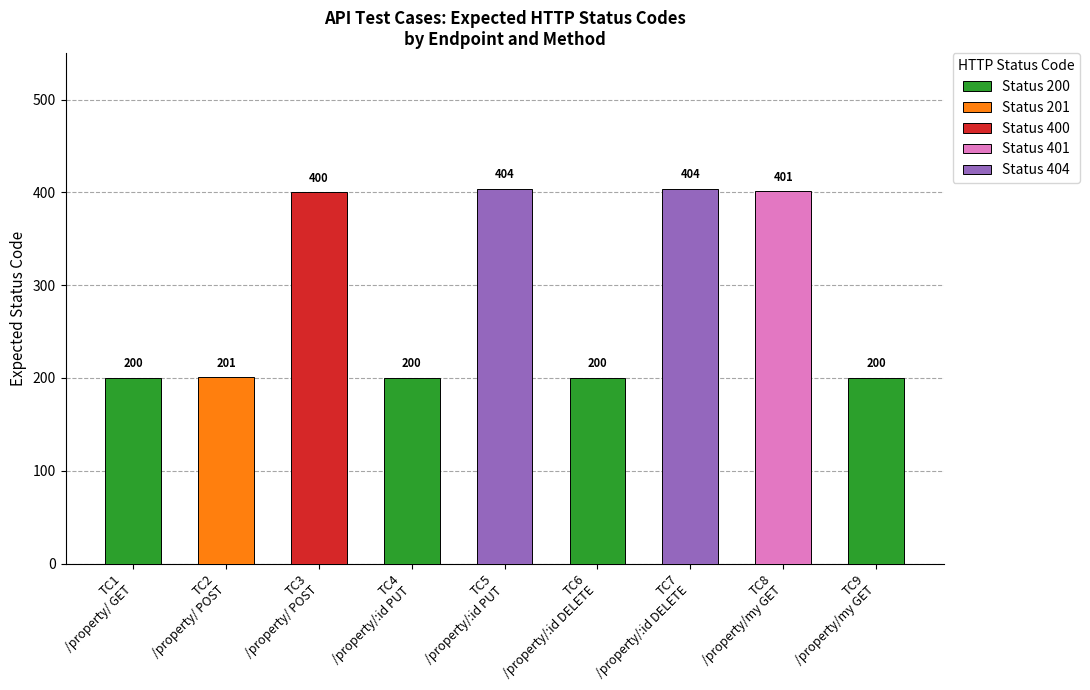

How many bars are there in total?

9